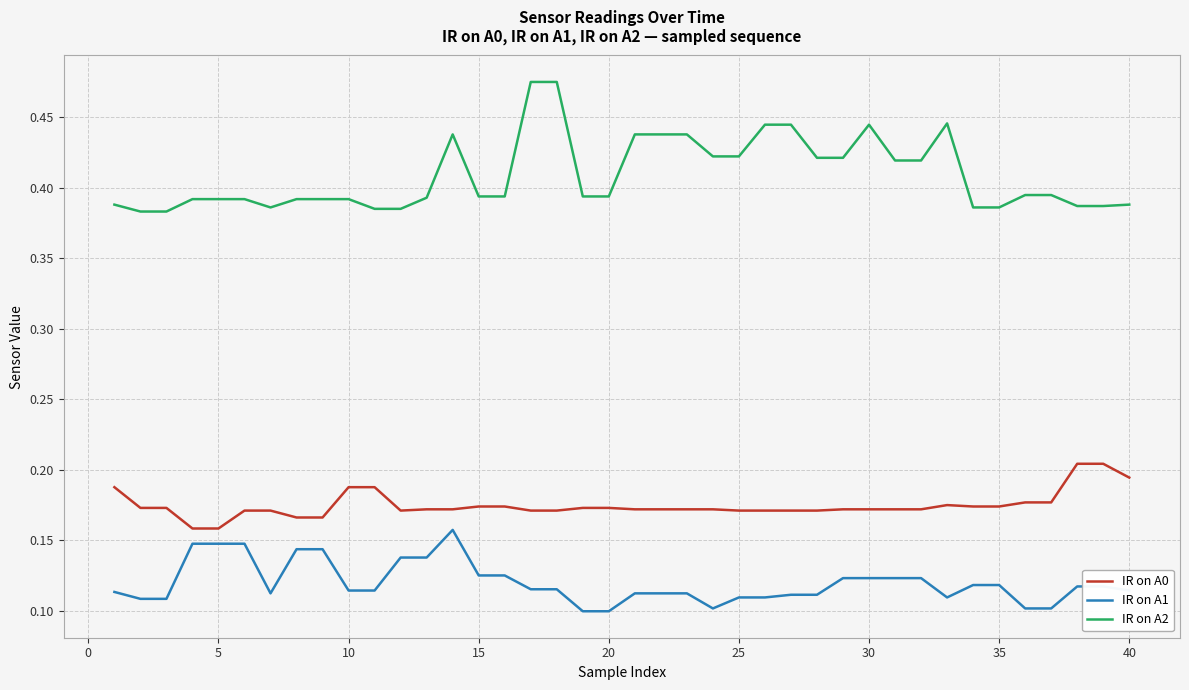

How many lines are shown in the chart?

3